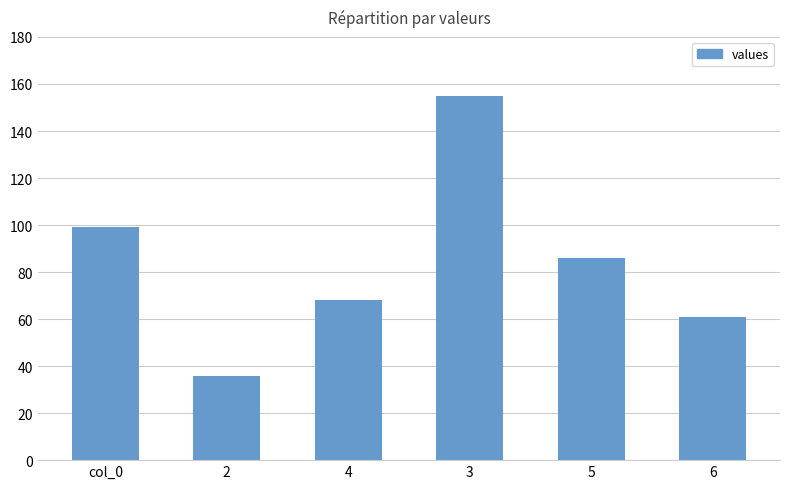

How many bars are there in total?

6